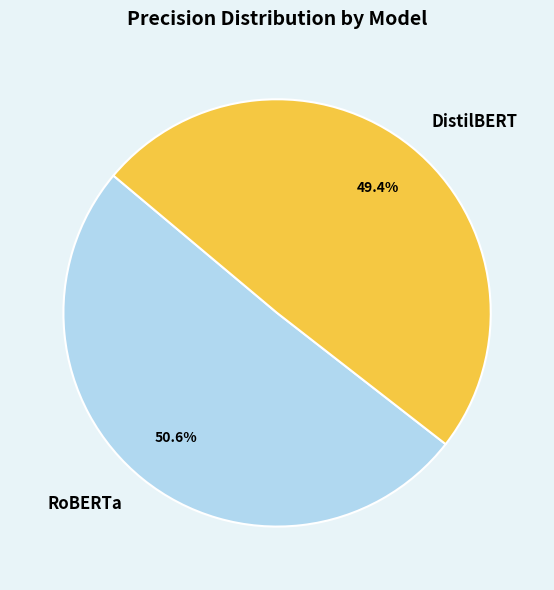

What percentage is the DistilBERT slice, to the nearest percent?

49%